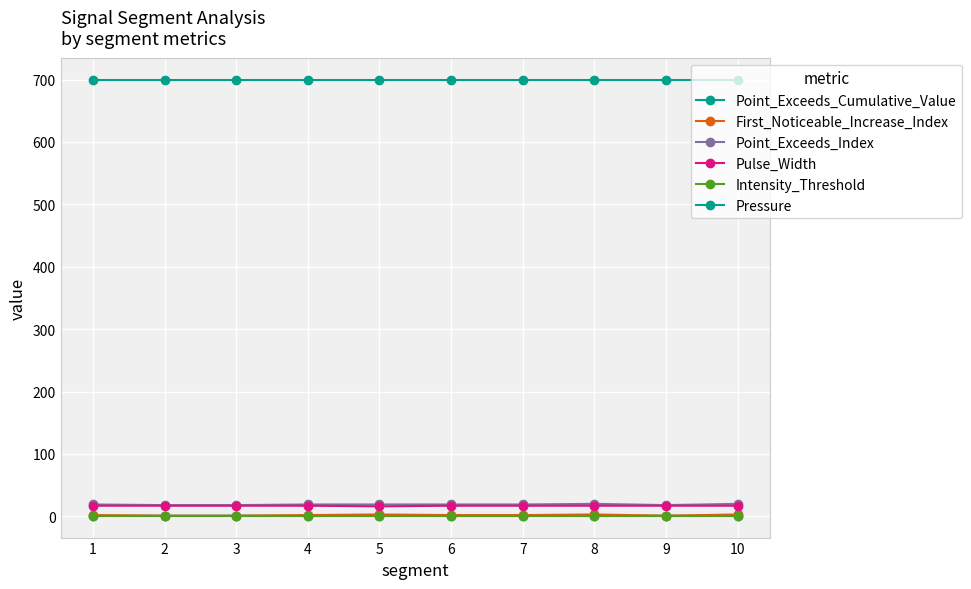

The Point_Exceeds_Cumulative_Value series shows 1.4 at 10. True or false?

False